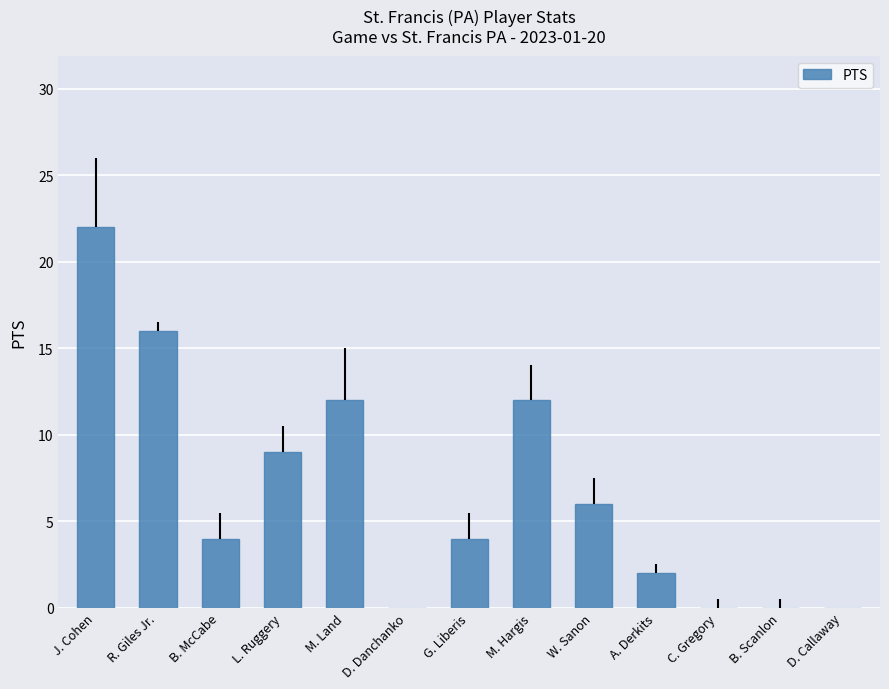

At which label does the data first exceed 4?

J. Cohen